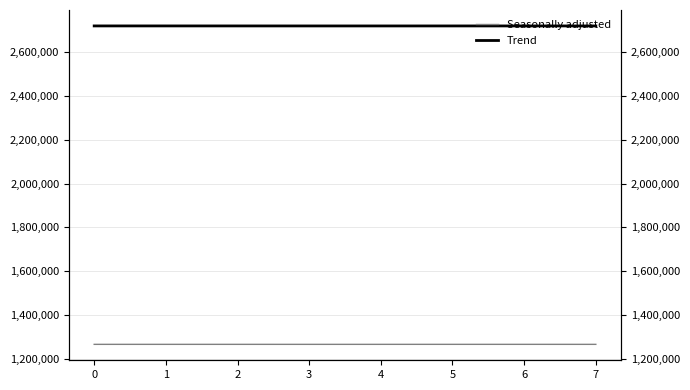

How many data points in Seasonally adjusted are above 1265365?

4